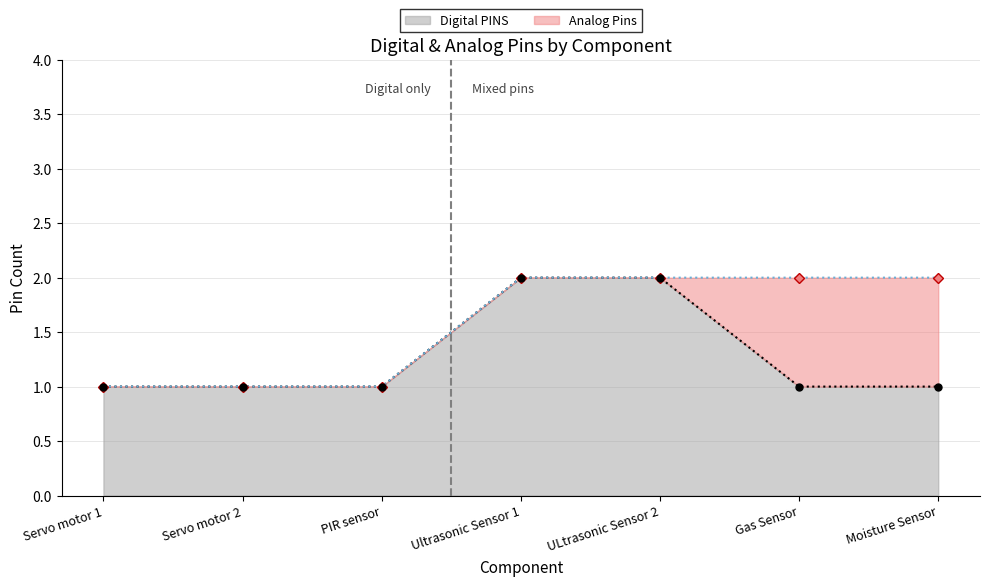

Between Servo motor 1 and Ultrasonic Sensor 1, which is larger?

Ultrasonic Sensor 1